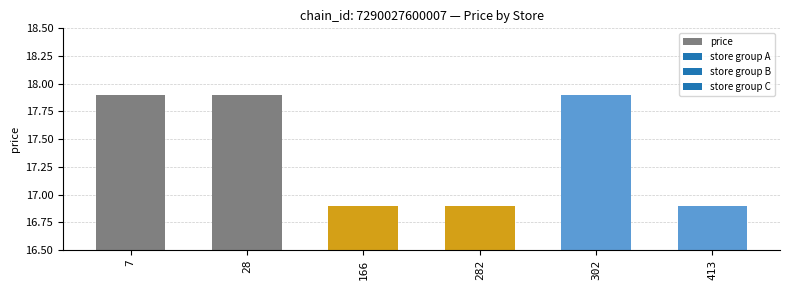

The value at 7 is 11.9. True or false?

False